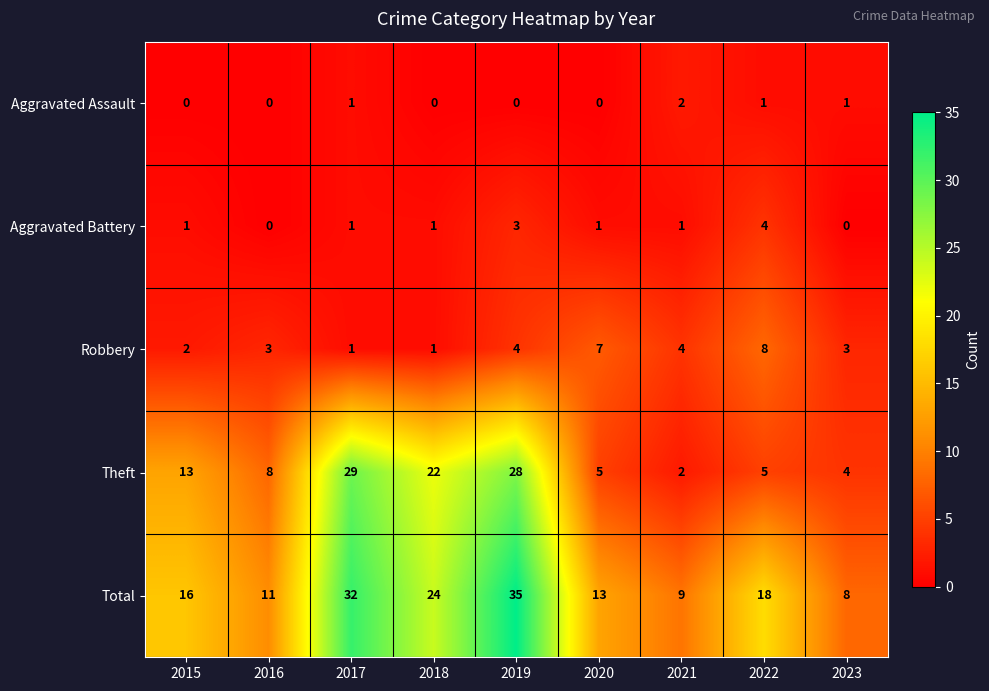

Is the value of Robbery at 2021 greater than the value of Total at 2021?

No